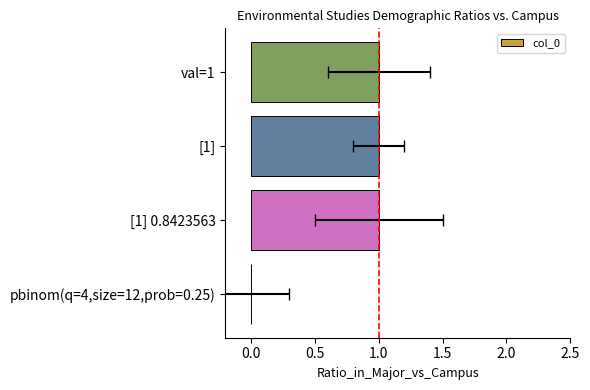

What position from the left is val=1?

4